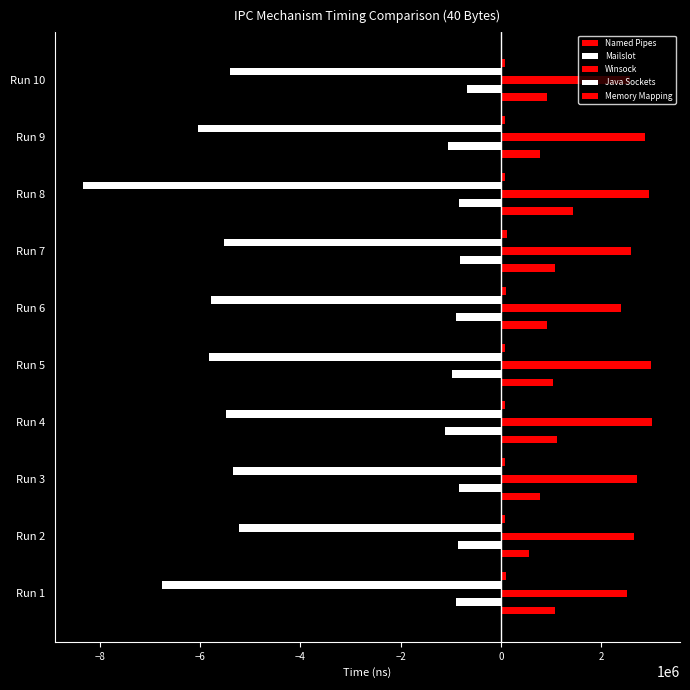

Rank the series by their maximum value, from lowest to highest.

Java Sockets, Mailslot, Memory Mapping, Named Pipes, Winsock